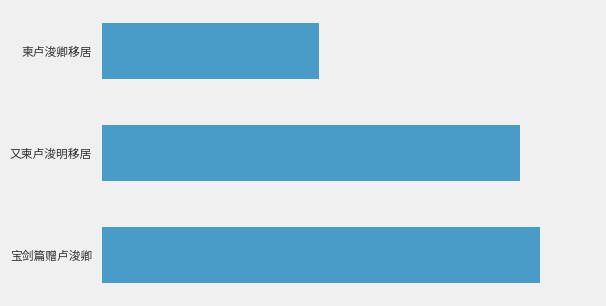

Does the chart contain stacked bars?

No